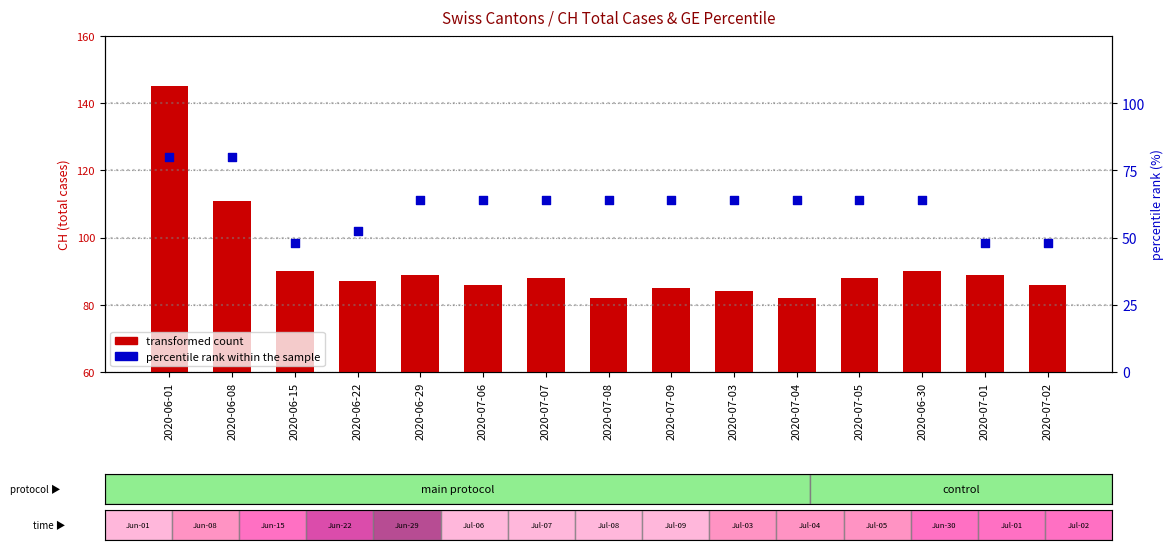

What is the total value across all series at 2020-07-05?

152.0